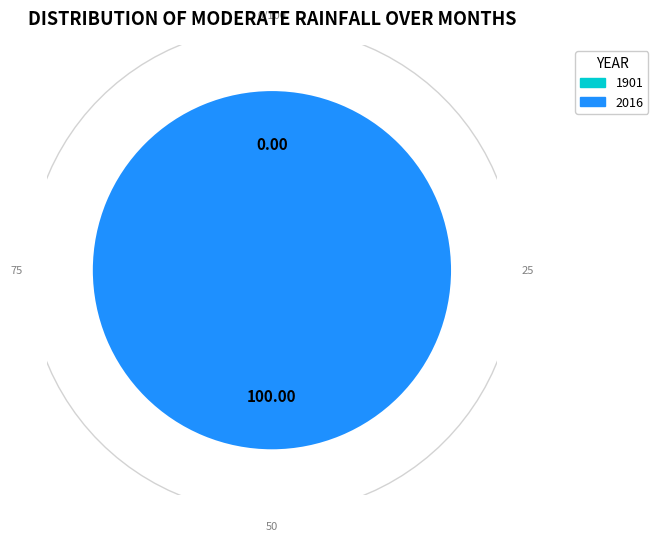

To the nearest percent, what is the combined percentage of 1901 and 2016?

100%